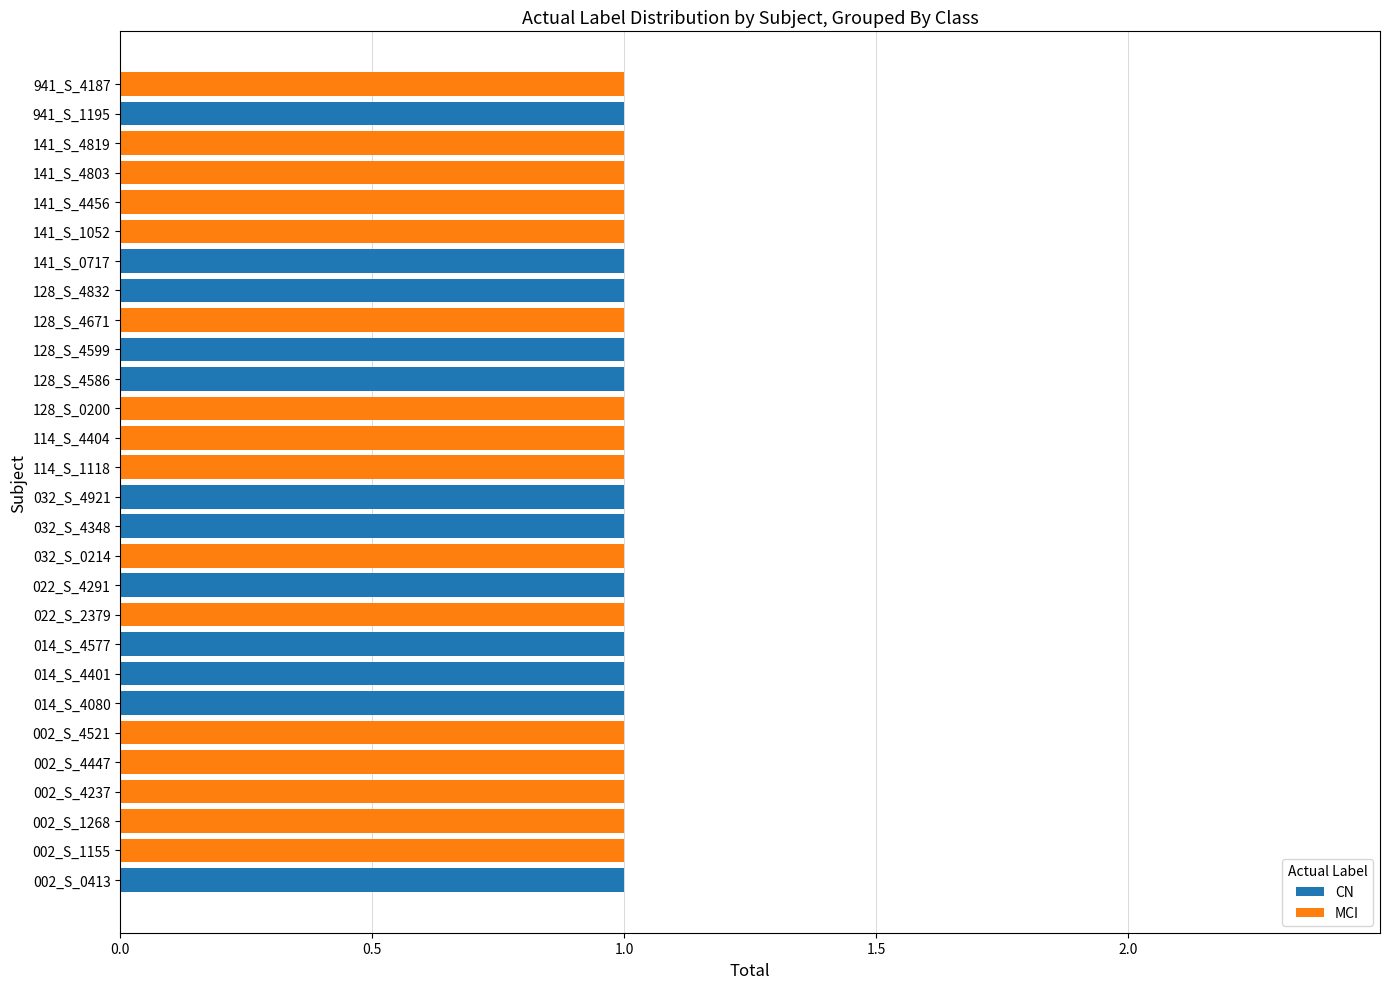

What is the sum of all CN values?

12